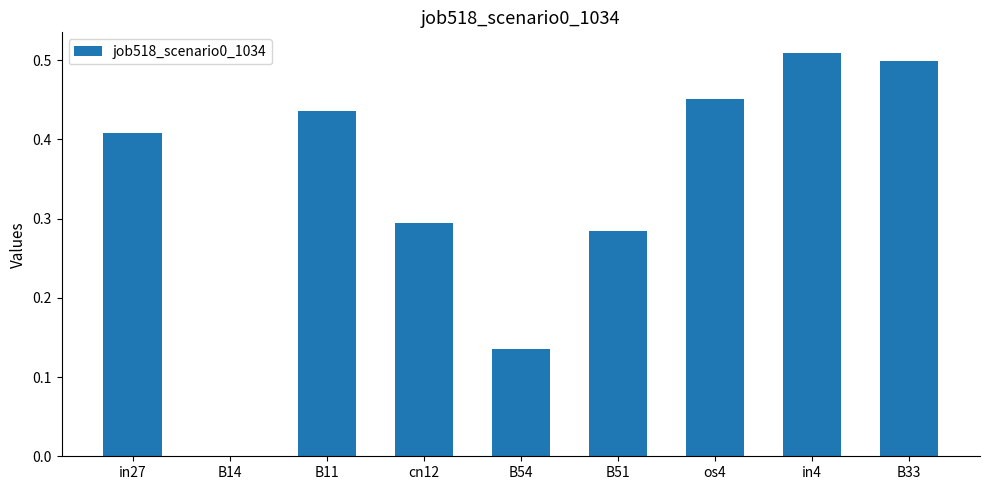

Which category has the highest value across all series?

in4